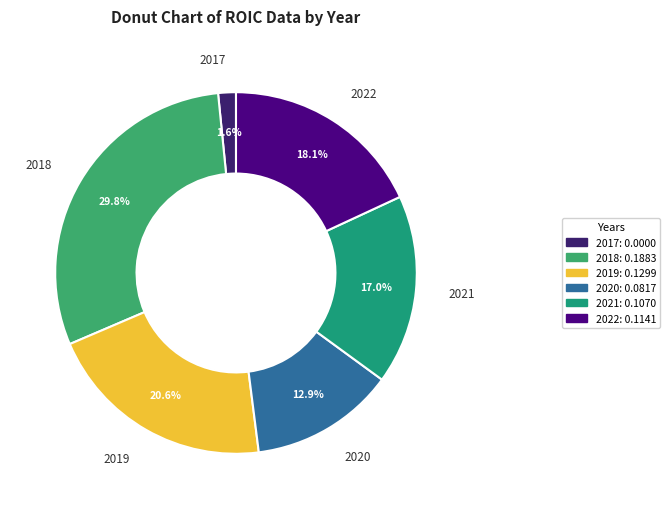

How many segments does this pie chart have?

6